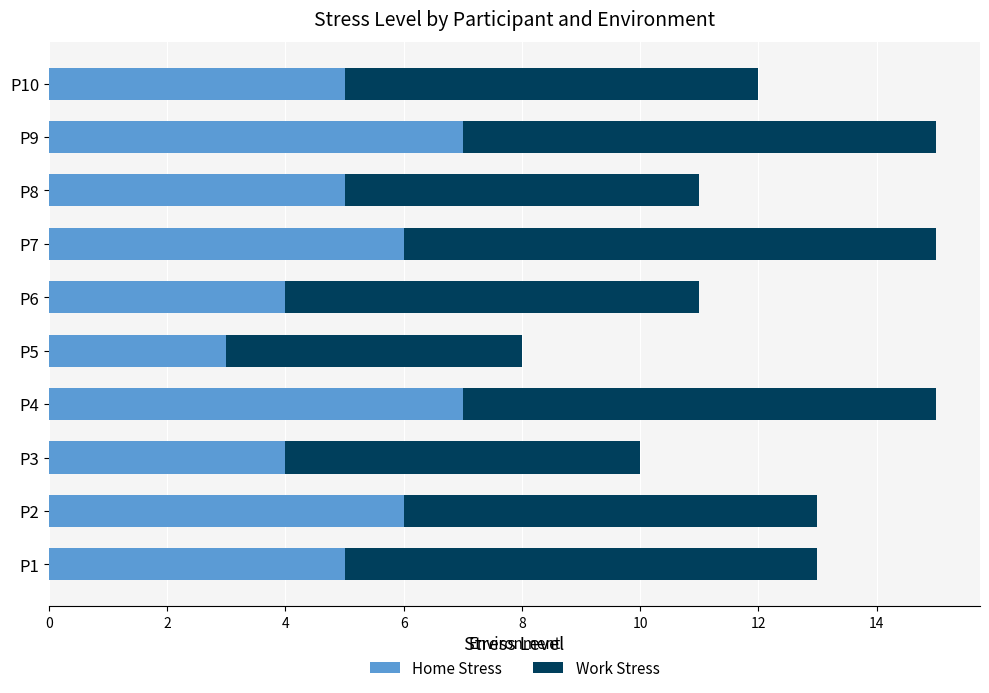

What is the difference between the maximum and minimum values in the Home Stress series?

4